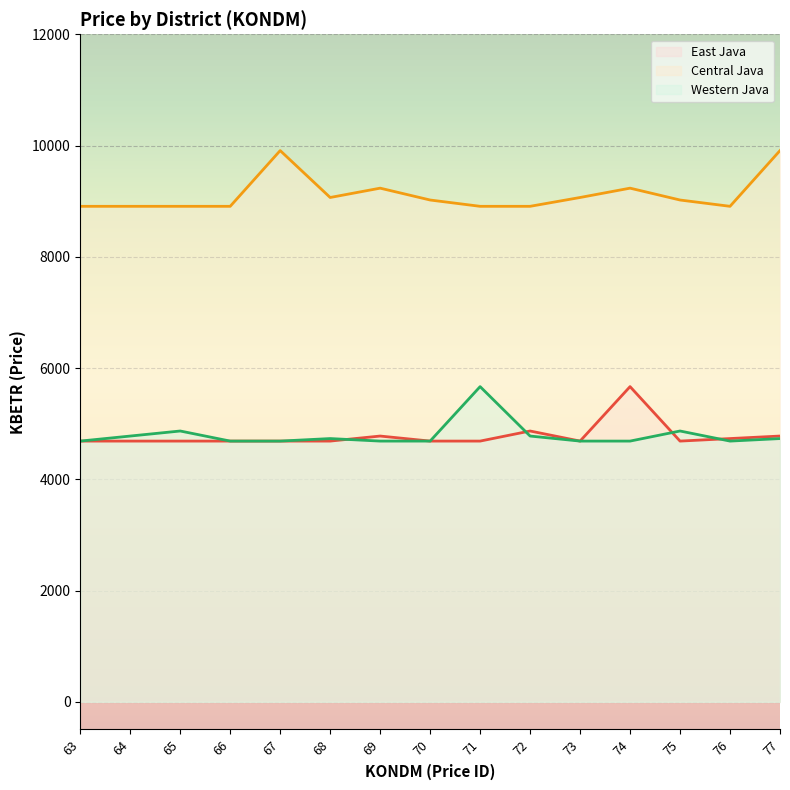

True or false: Western Java and Central Java intersect in this chart.

False